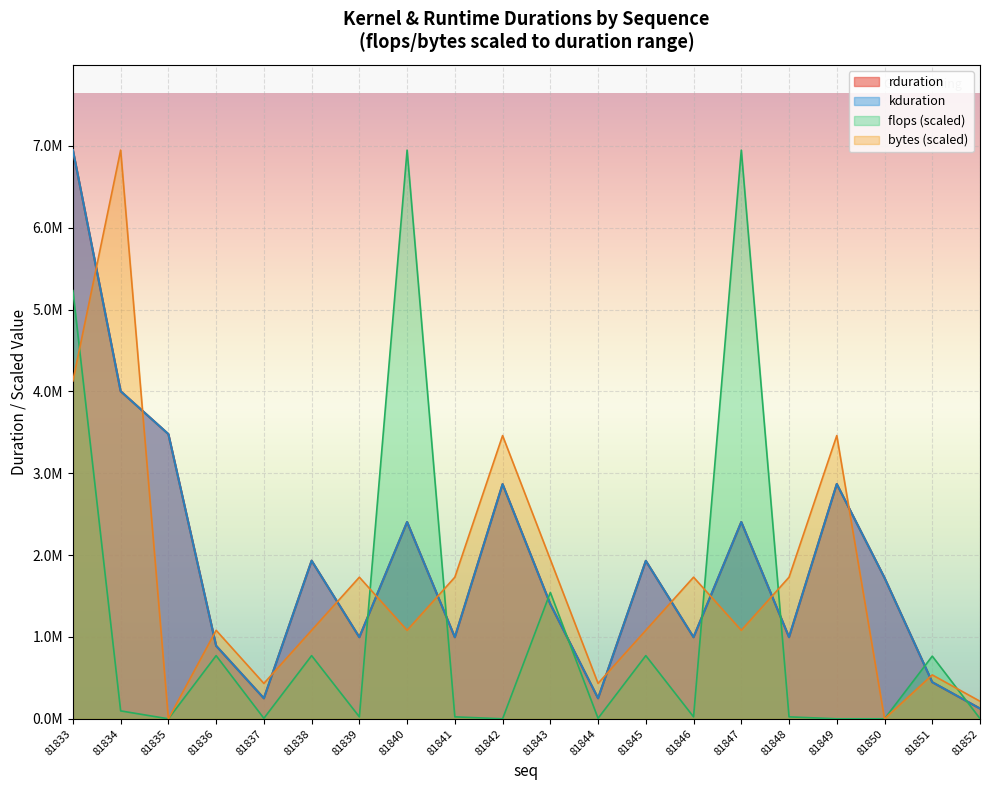

Which category has the lowest value in the kduration series?

81852